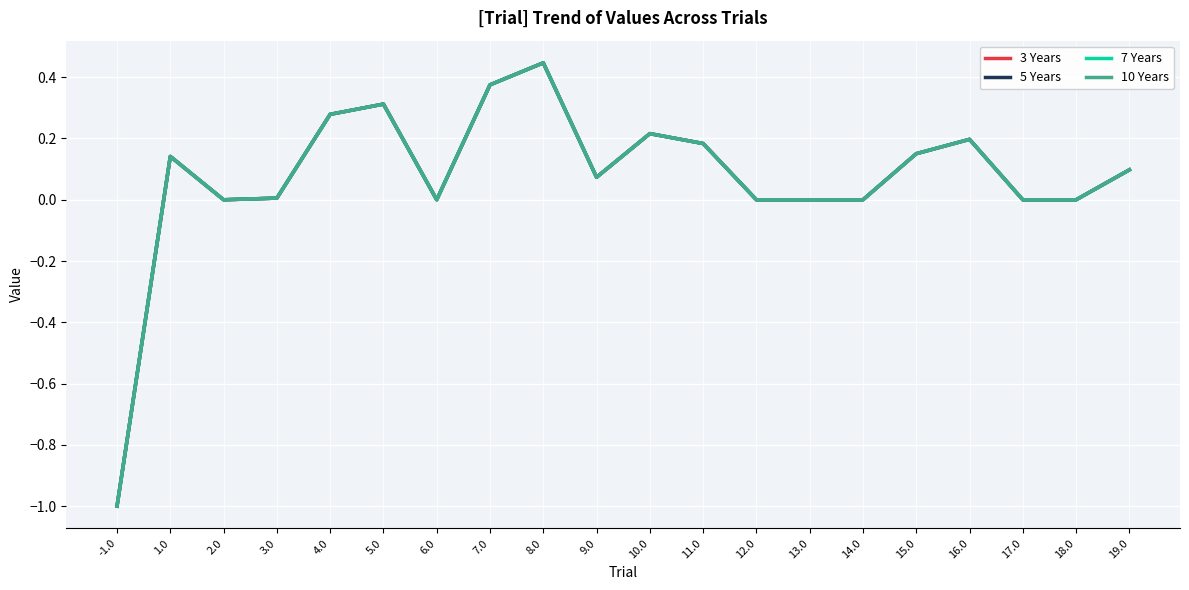

At which label does 10 Years first exceed 0?

1.0